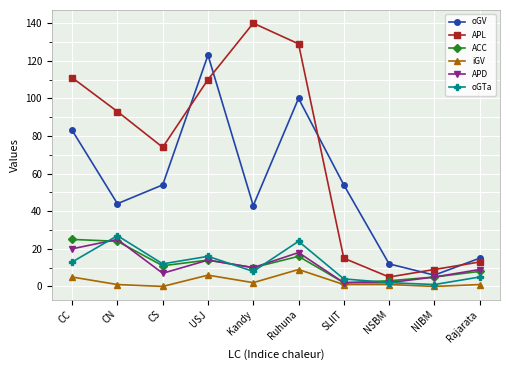

What position from the left is USJ?

4